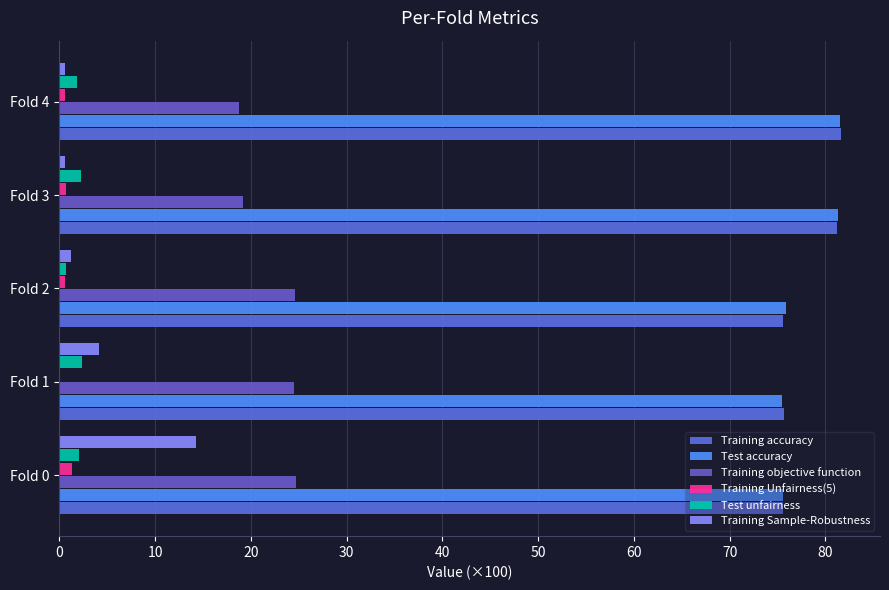

How many series are shown in this chart?

6